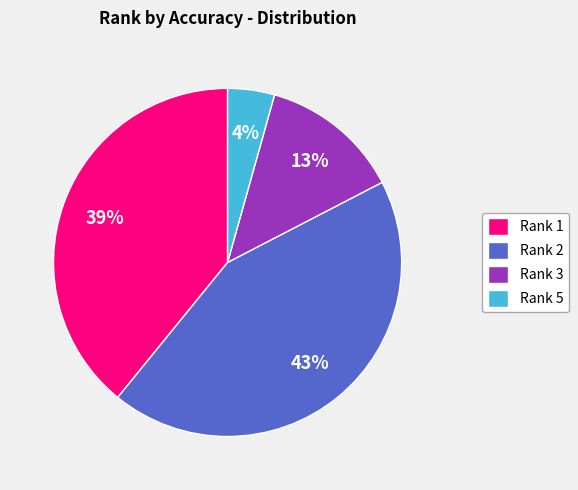

True or false: Rank 3 accounts for 18% of the total.

False